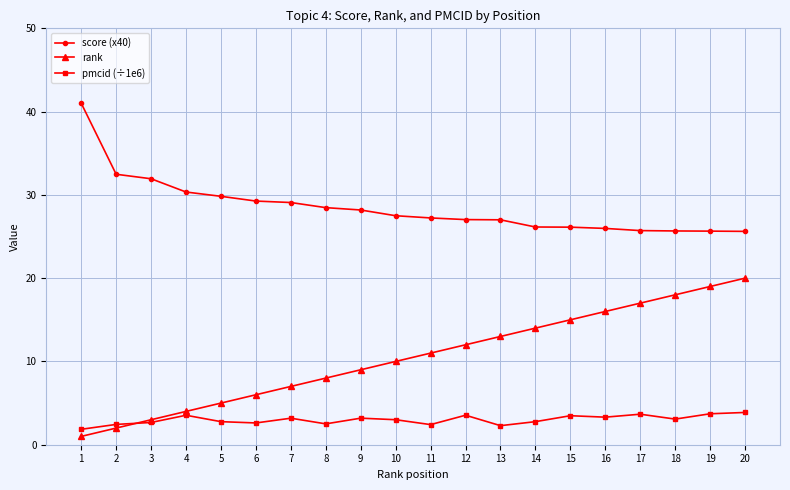

What is the greatest value displayed?

41.0